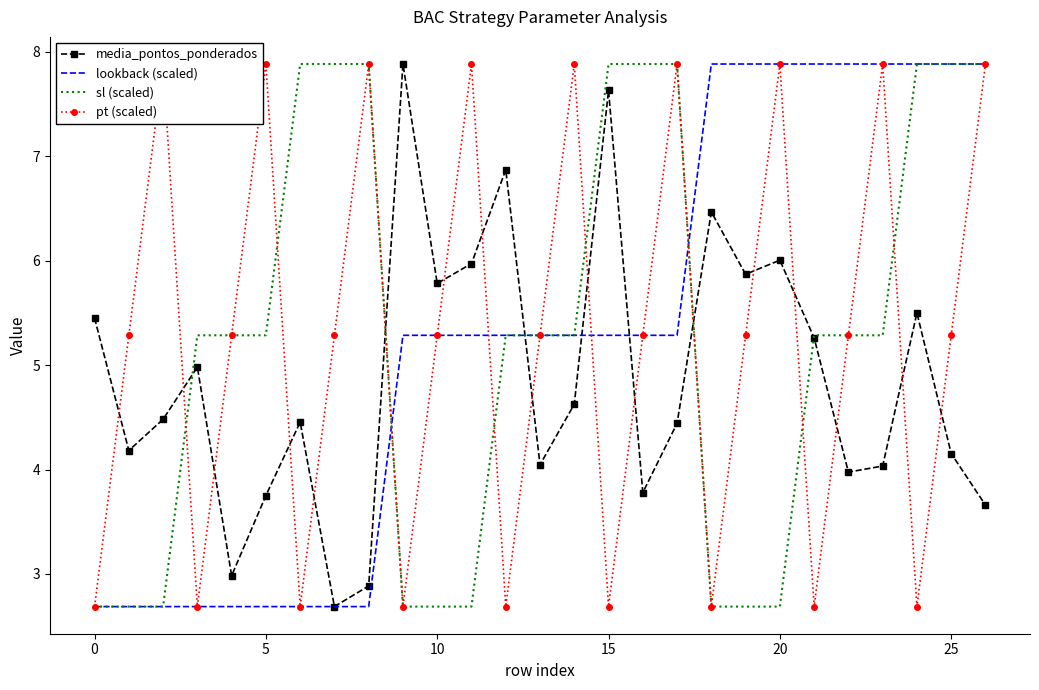

True or false: pt (scaled) and media_pontos_ponderados intersect in this chart.

True